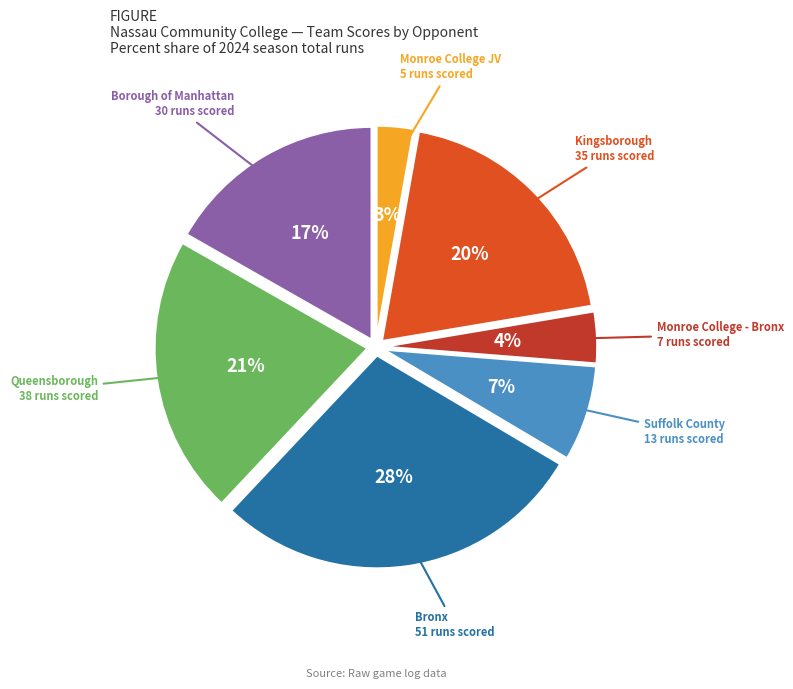

To the nearest percent, what is the average slice percentage?

14%